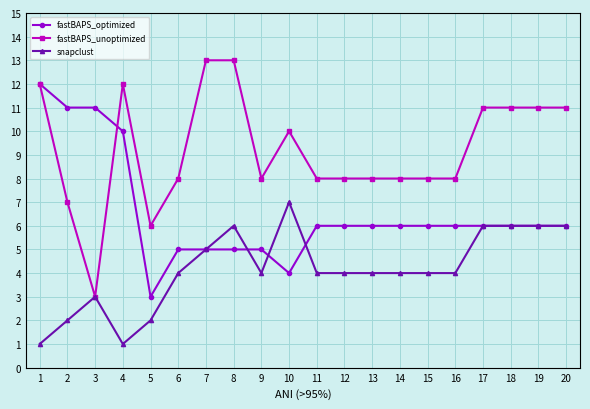

Is it true that fastBAPS_unoptimized equals 8 at 9?

True